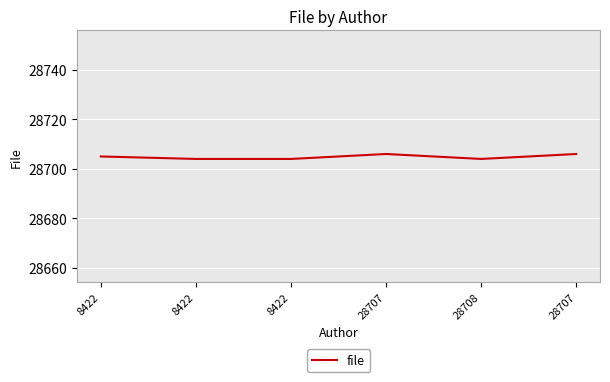

How many points are lower than both their immediate neighbors (excluding endpoints)?

1